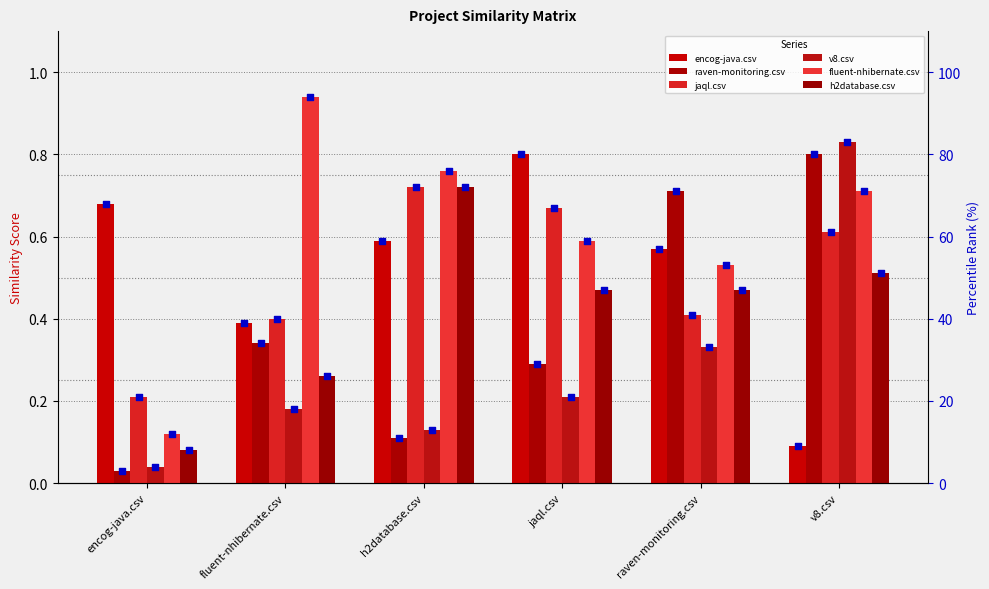

At which category is the sum across all series the highest?

v8.csv